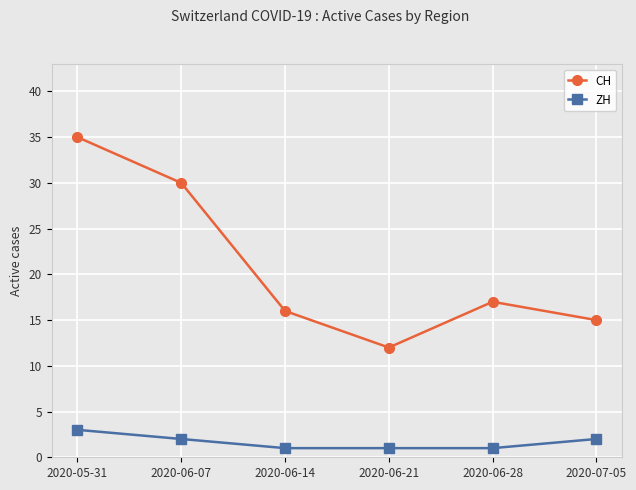

Which category has the highest value across all series?

2020-05-31